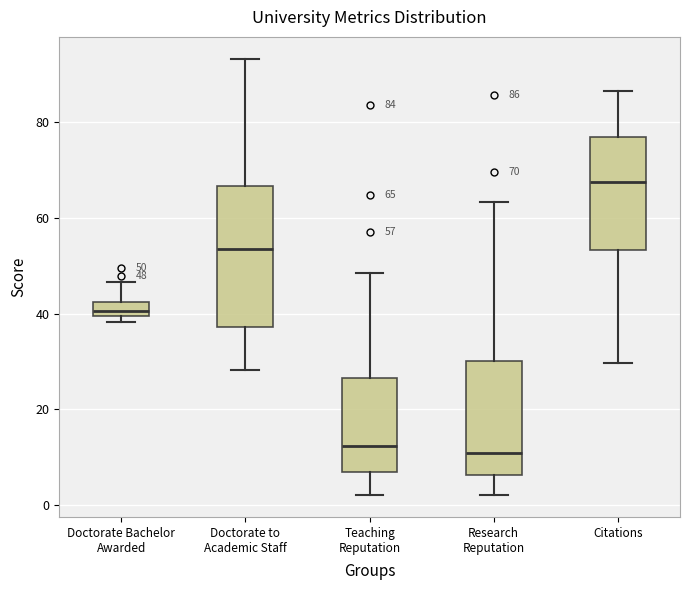

Comparing the boxes themselves (not the whiskers), which one is the tallest?

Doctorate to Academic Staff